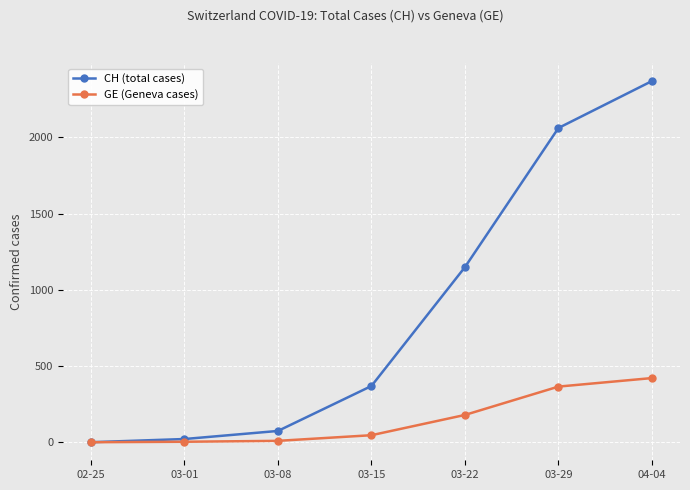

What is the average value of the GE (Geneva cases) series?

146